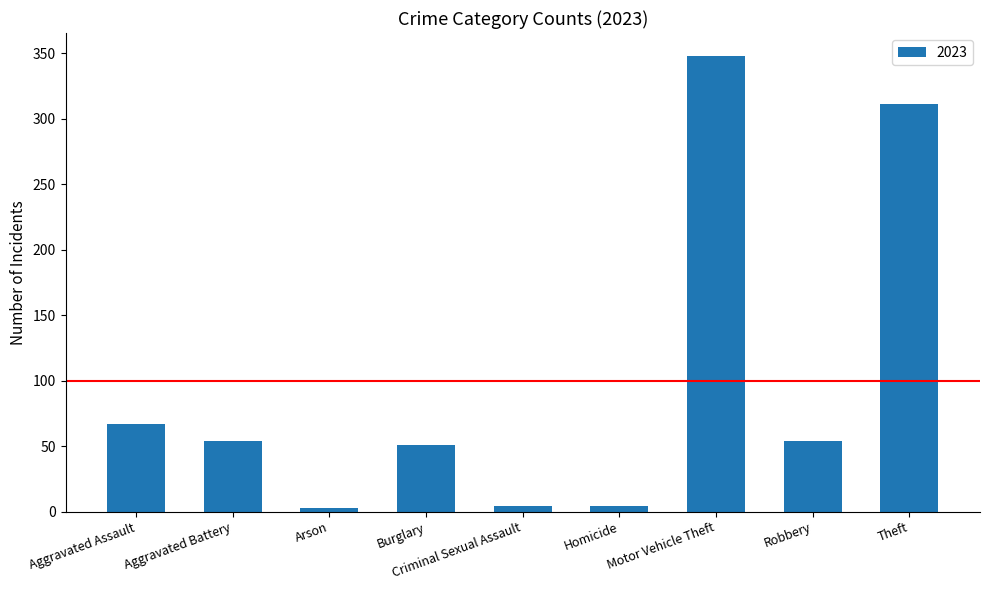

What is the approximate value at Burglary?

51